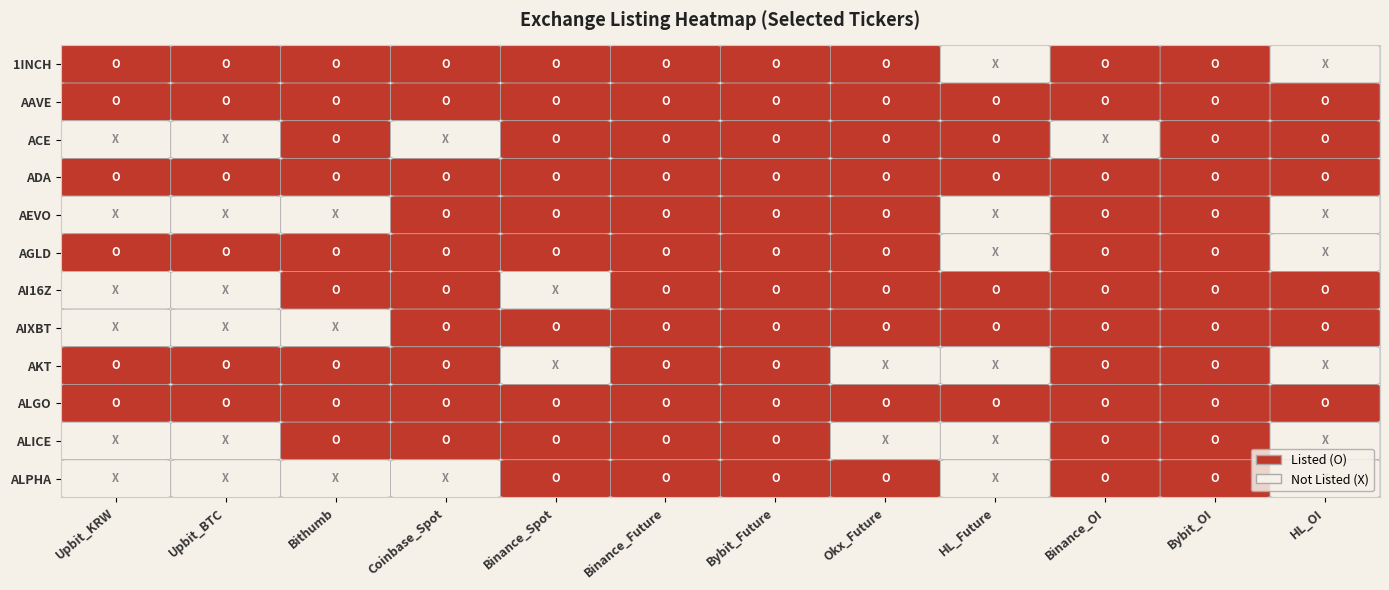

At which category is the sum across all series the highest?

Binance_Future